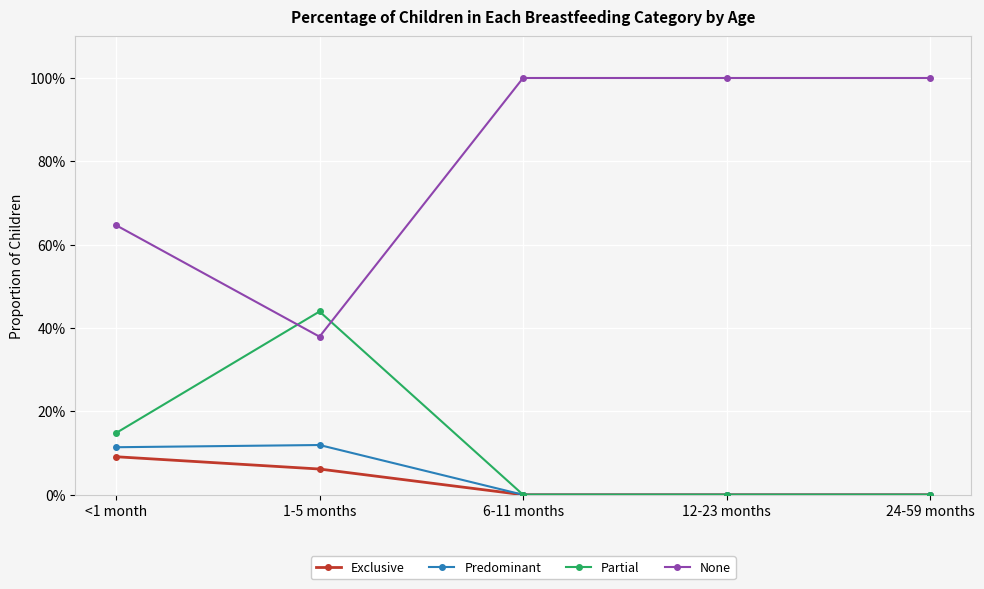

Does the chart have visible grid lines?

Yes